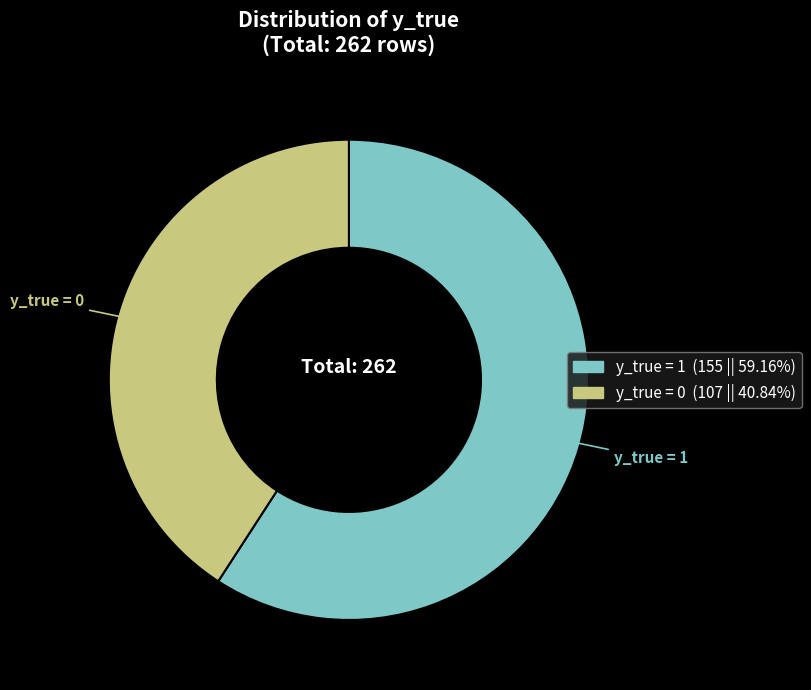

Do y_true = 0 and y_true = 1 together represent more than half of the pie?

Yes